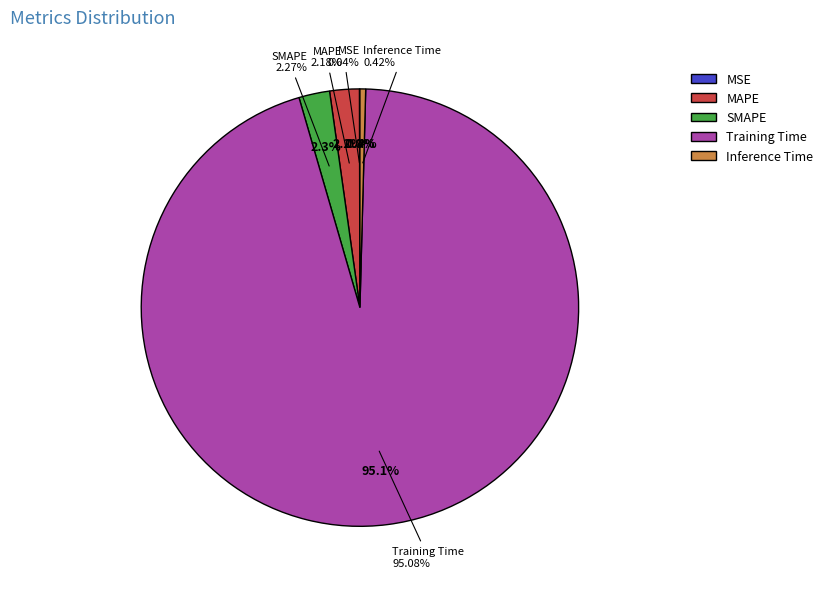

The Inference Time slice represents 1% of the pie. True or false?

False